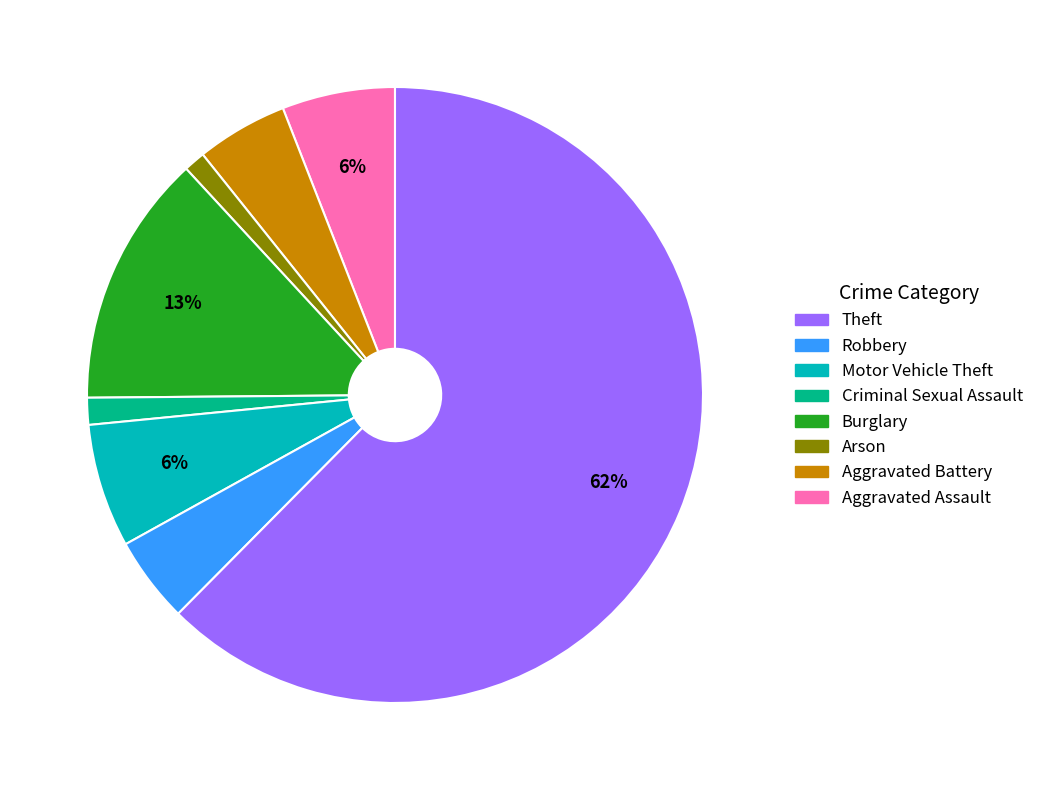

Count the number of slices in the pie.

8